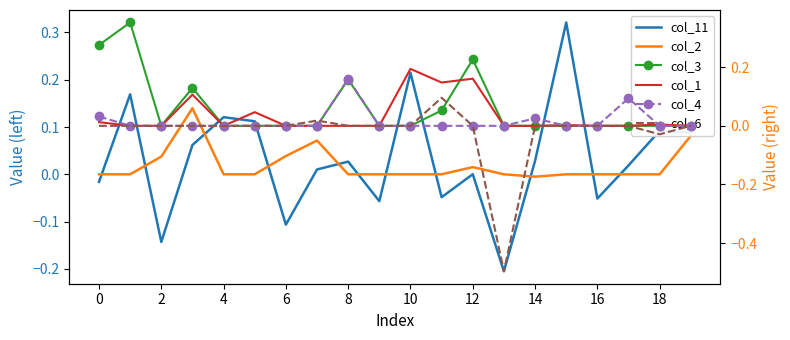

Which has a higher value, 16 or 13?

16